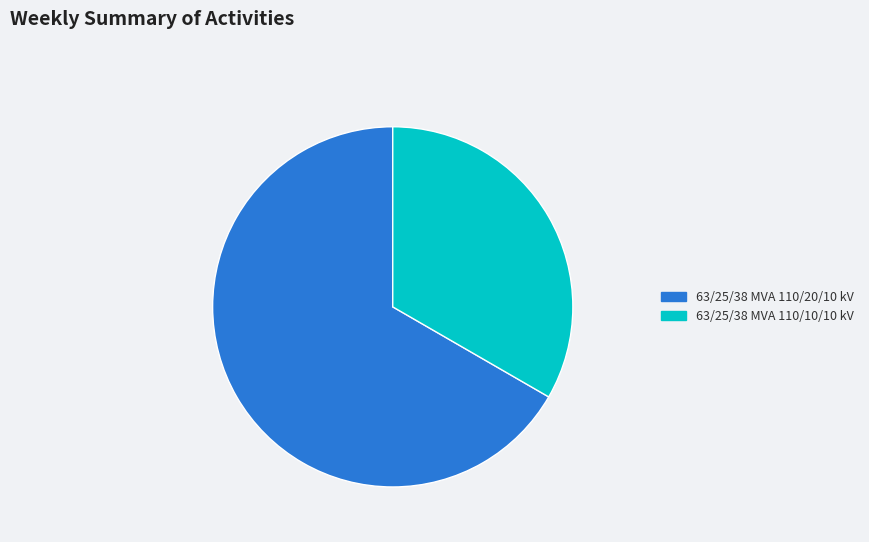

Which slice is the largest?

63/25/38 MVA 110/20/10 kV